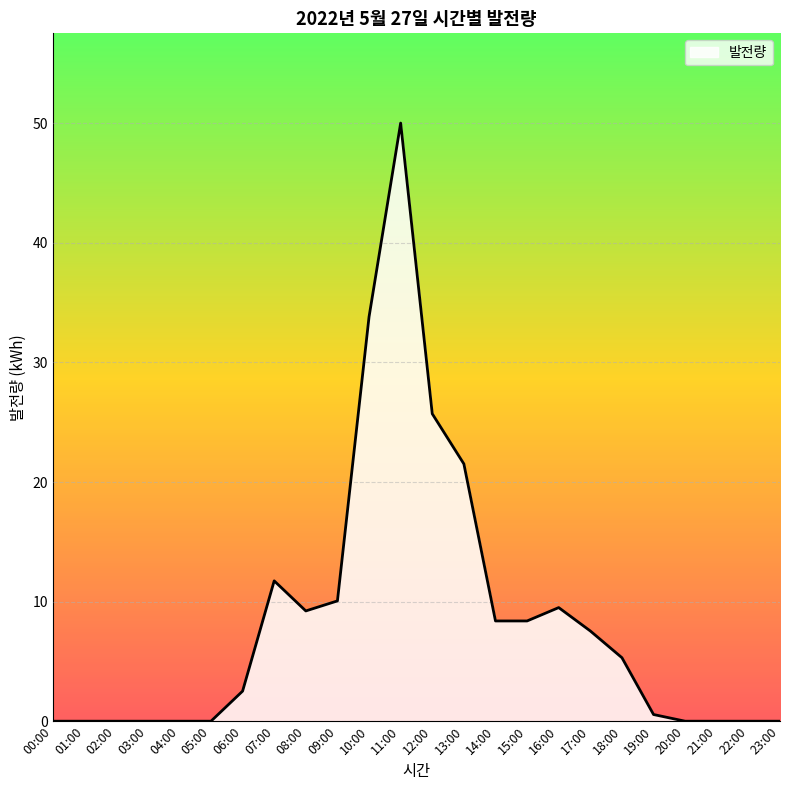

At which label is the value closest to 25?

12:00